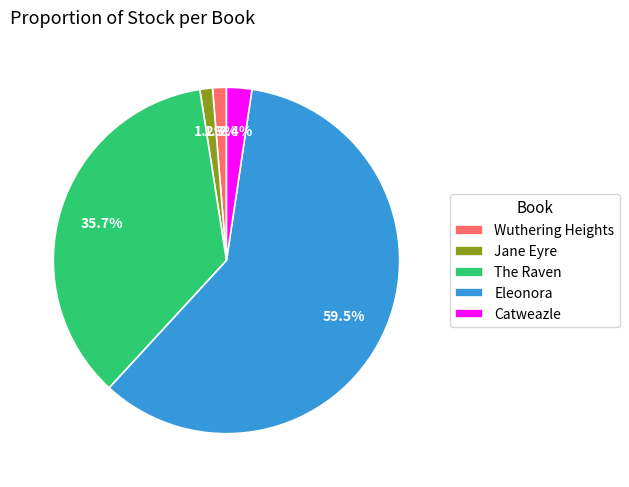

Is there any slice that represents more than half of the pie?

Yes